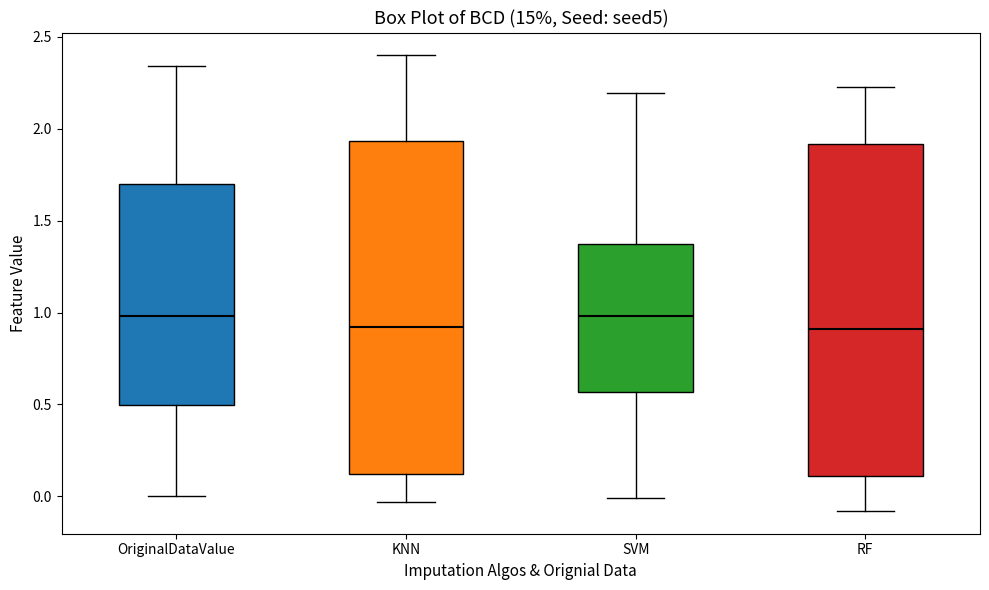

Where does the median line of the box for SVM sit on the y-axis? The values are not printed on the chart, so give them approximately, as read against the axis.

1.00